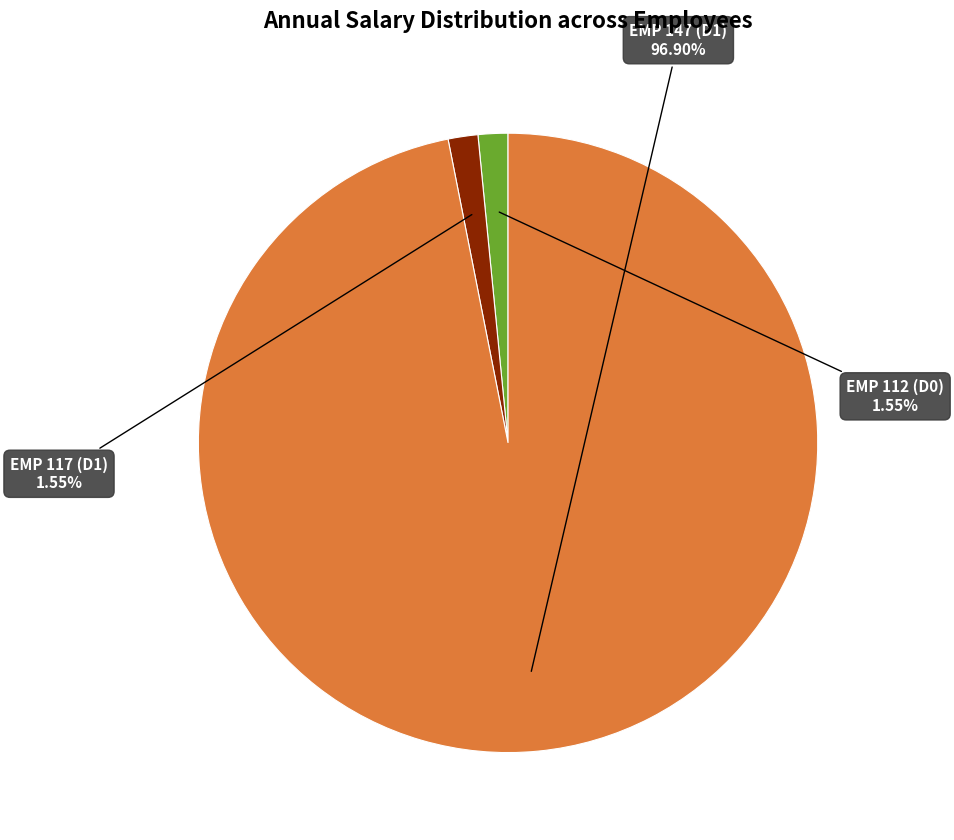

Combined, what portion of the pie is EMP 117 (D1) and EMP 112 (D0)?

3.1%